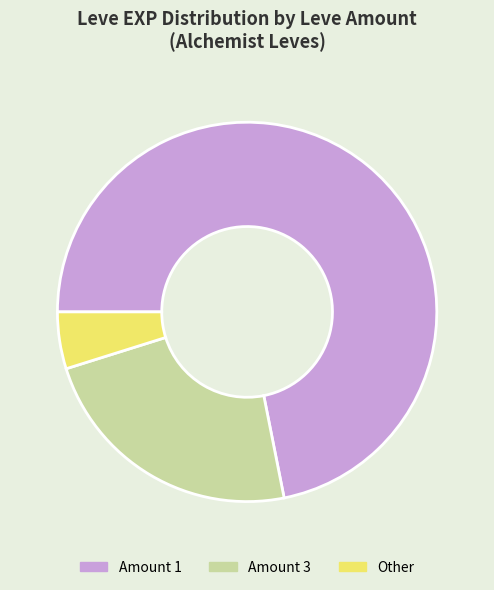

The Amount 3 slice represents 12% of the pie. True or false?

False